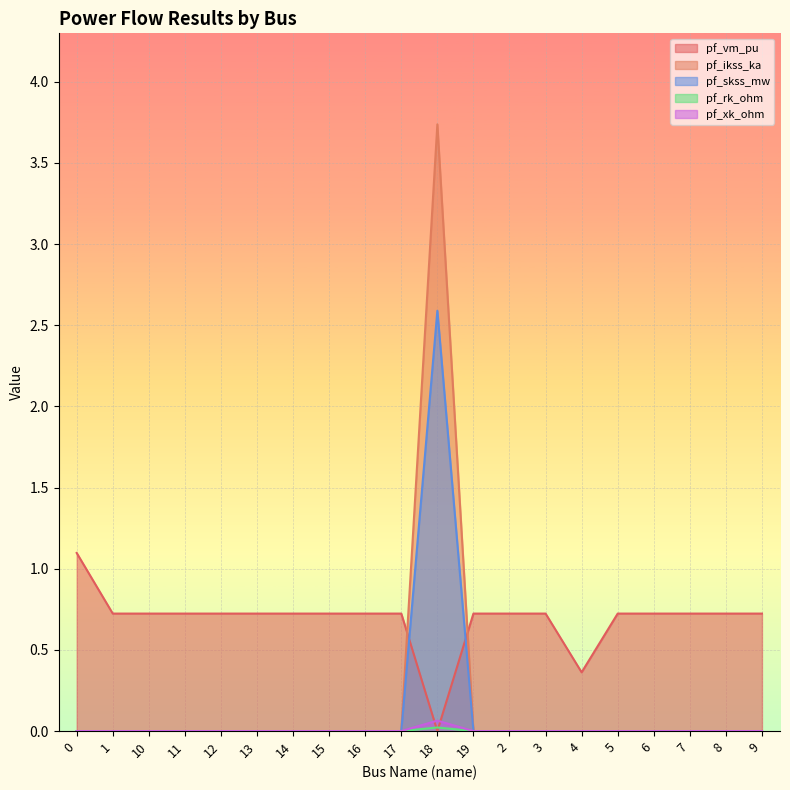

What are all the series names shown in the legend?

pf_vm_pu, pf_ikss_ka, pf_skss_mw, pf_rk_ohm, pf_xk_ohm